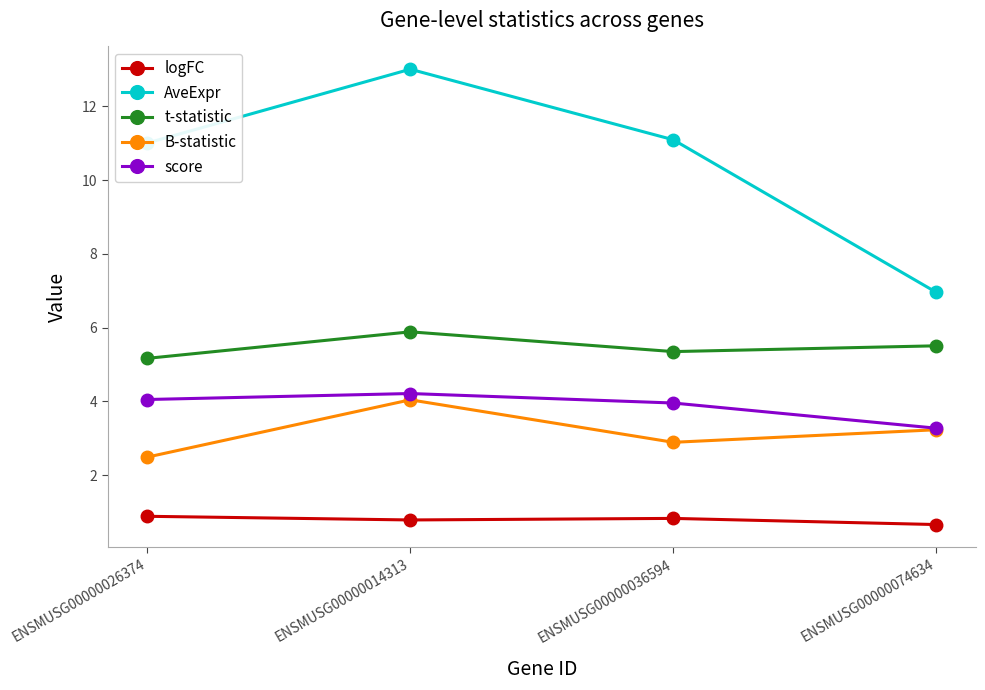

What is the average value of the B-statistic series?

3.2